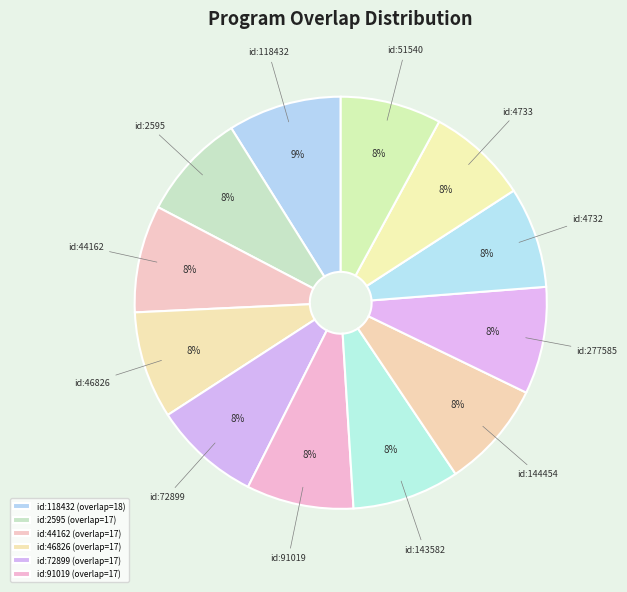

Is there a majority slice in this chart?

No